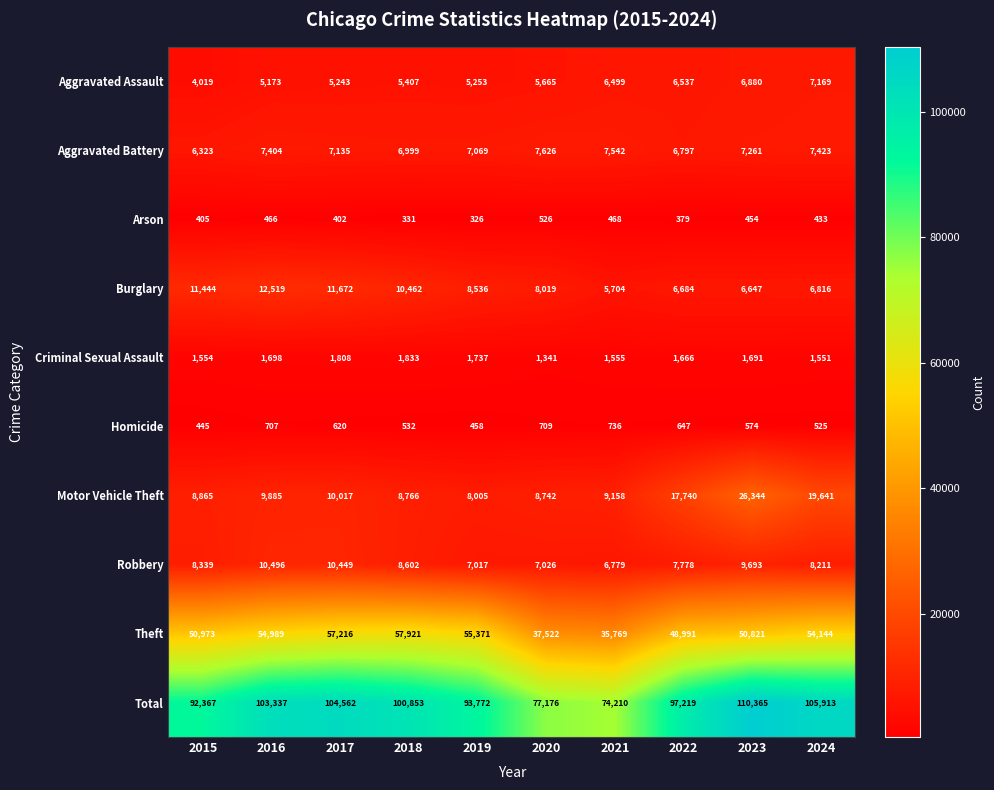

Which series has the largest range (max minus min)?

Total